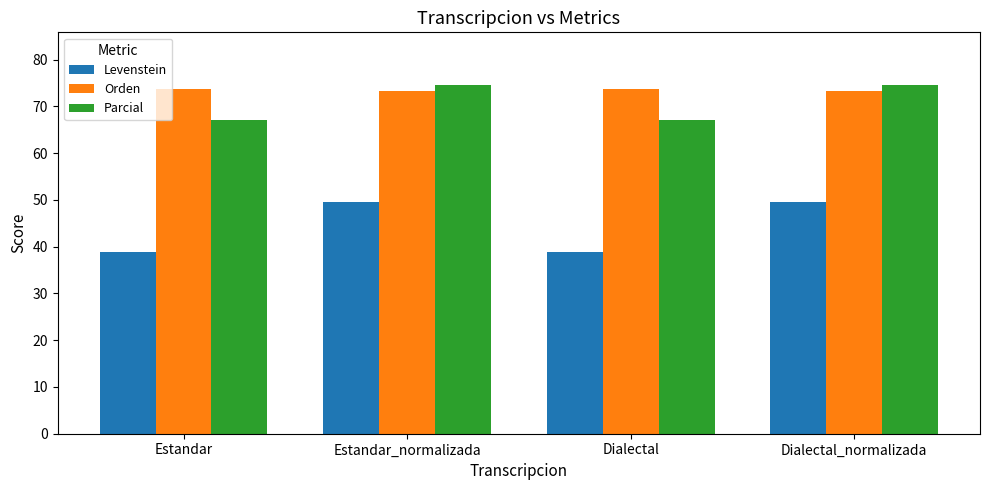

What is the difference between the highest and lowest values at Dialectal_normalizada?

25.2